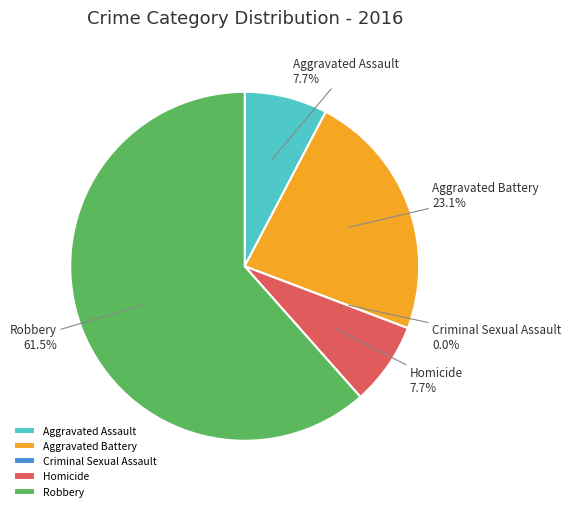

Count the number of slices in the pie.

5